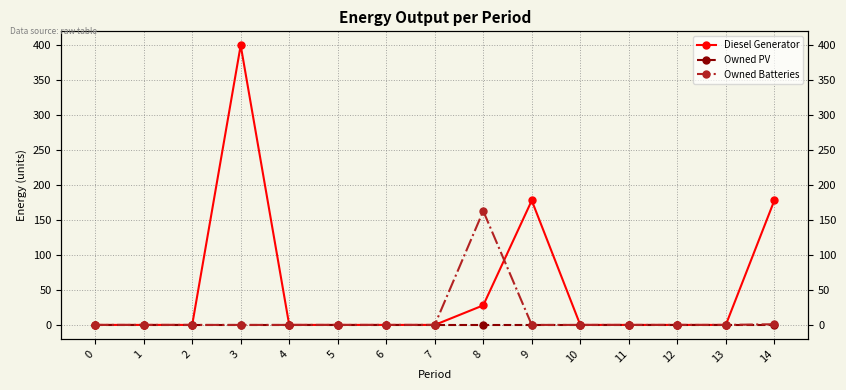

True or false: Owned Batteries and Owned PV cross at least once.

False